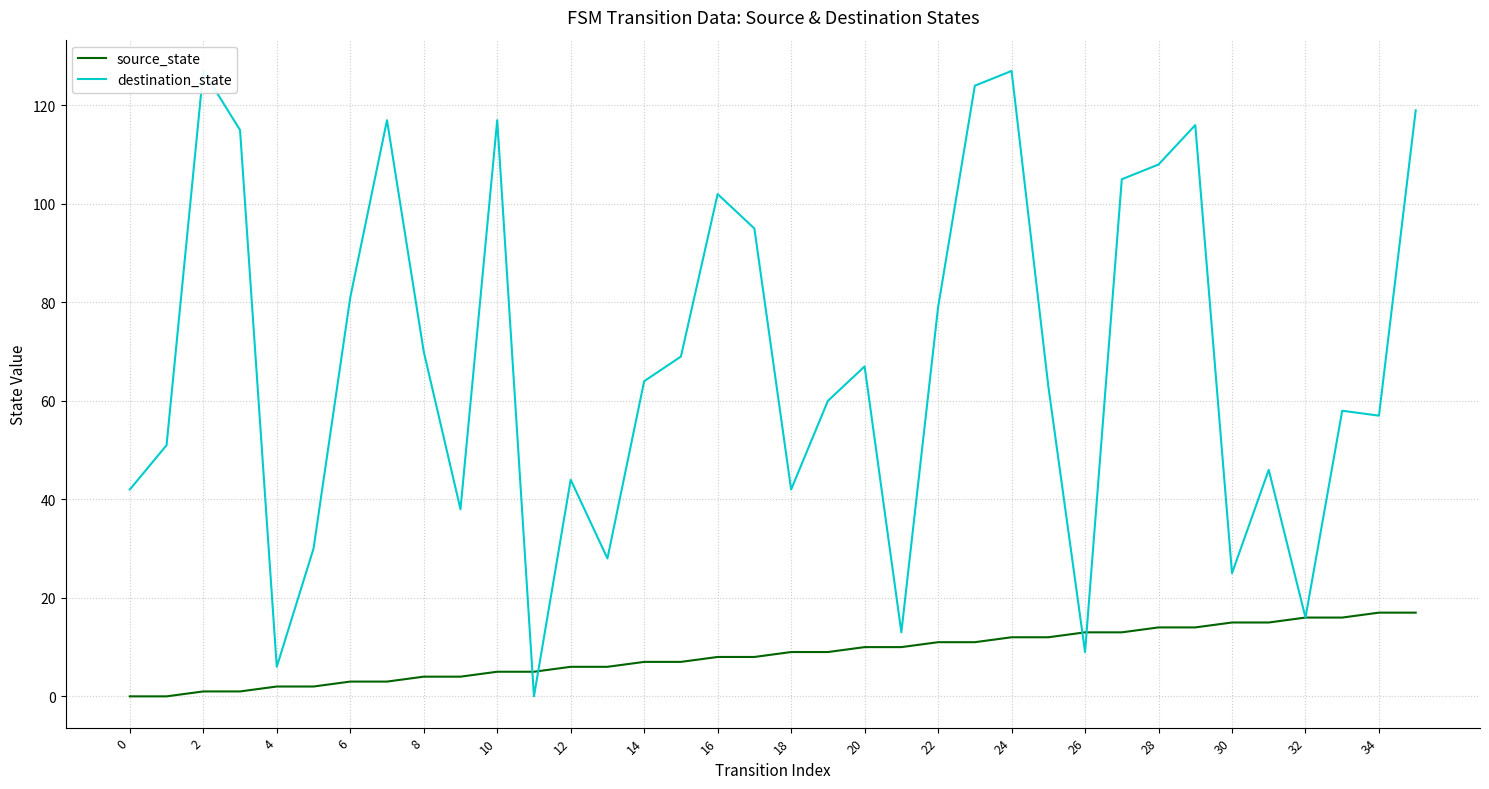

Which series has the largest total across all categories?

destination_state